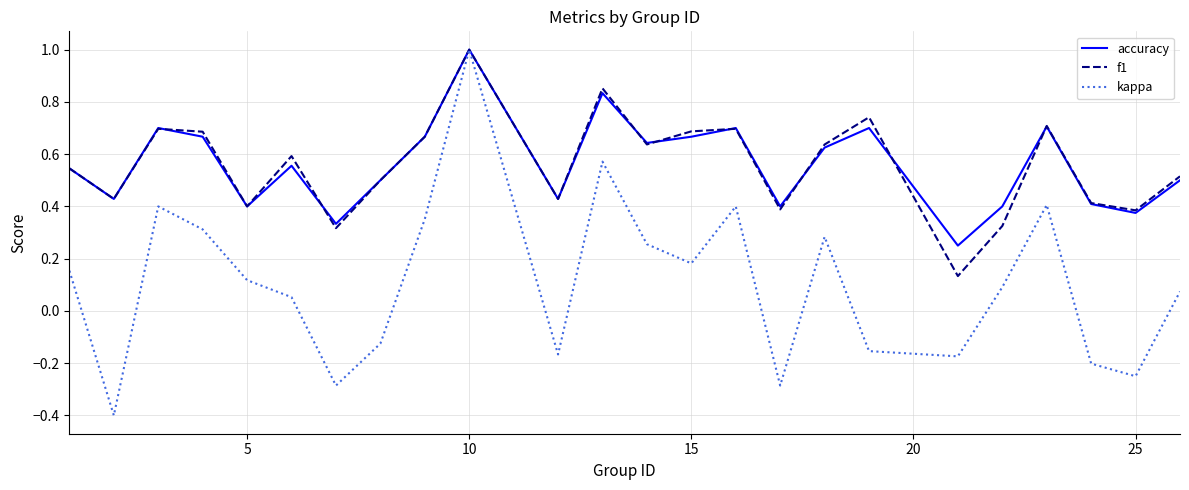

Which series has the largest range (max minus min)?

kappa